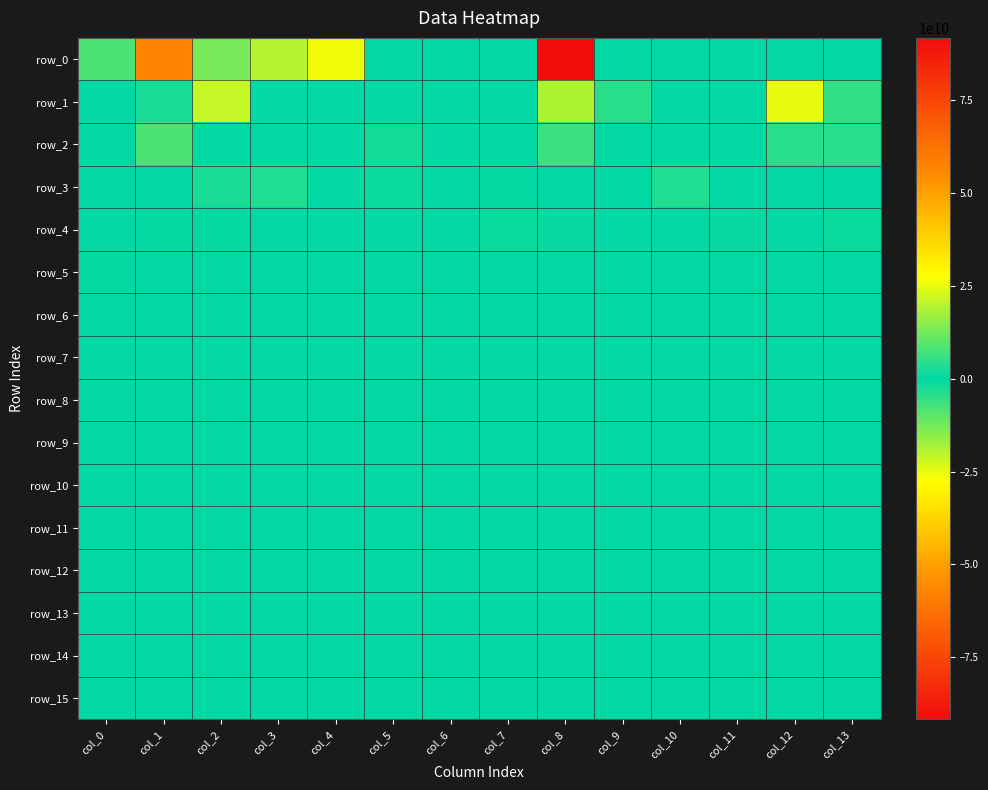

What is the difference between the maximum and minimum values in the row_5 series?

552092512.0